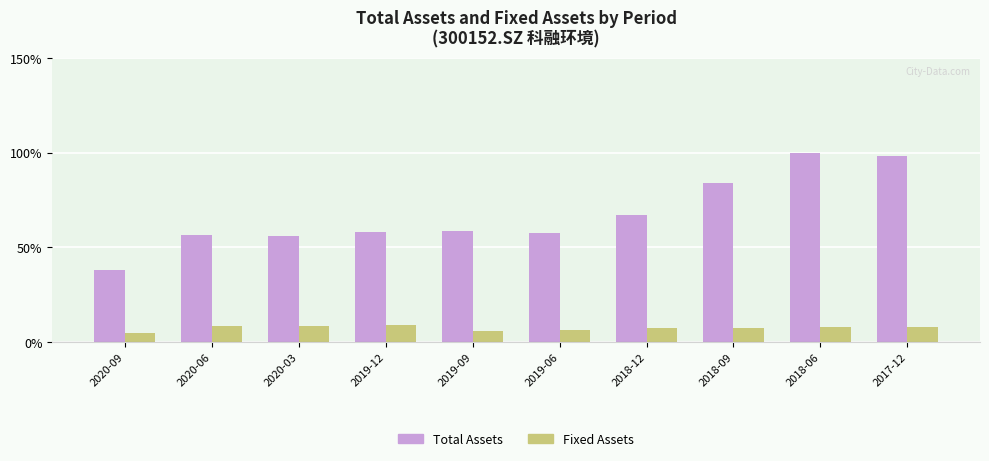

List the series in order of their overall mean, highest first.

Total Assets, Fixed Assets